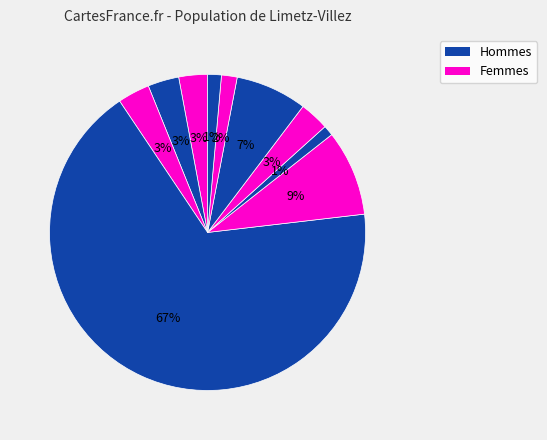

Count the number of slices in the pie.

10